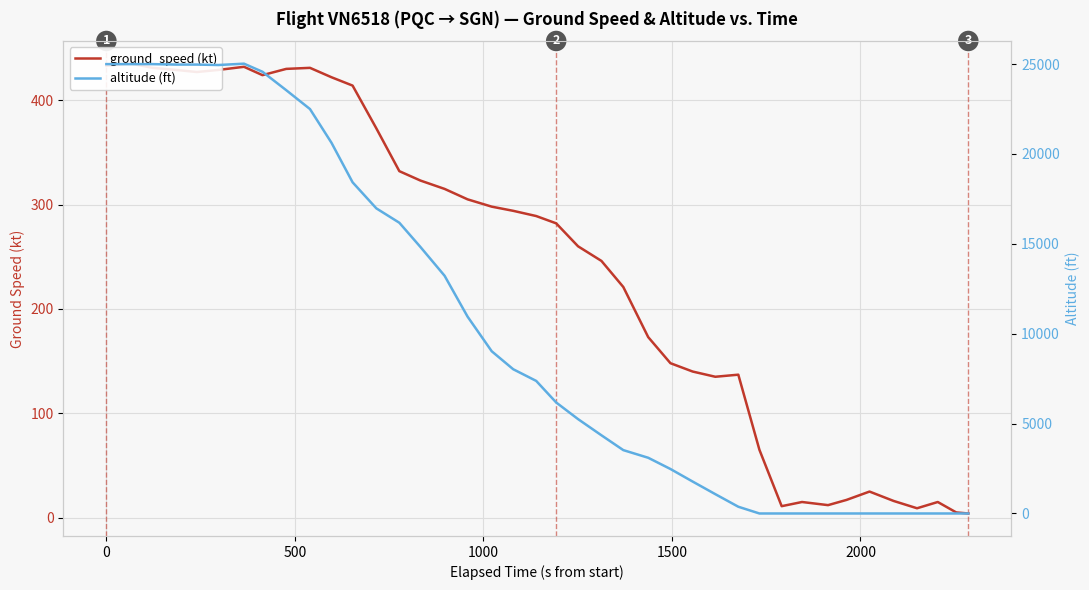

After their last crossing, which series has the higher values: altitude (ft) or ground_speed (kt)?

ground_speed (kt)